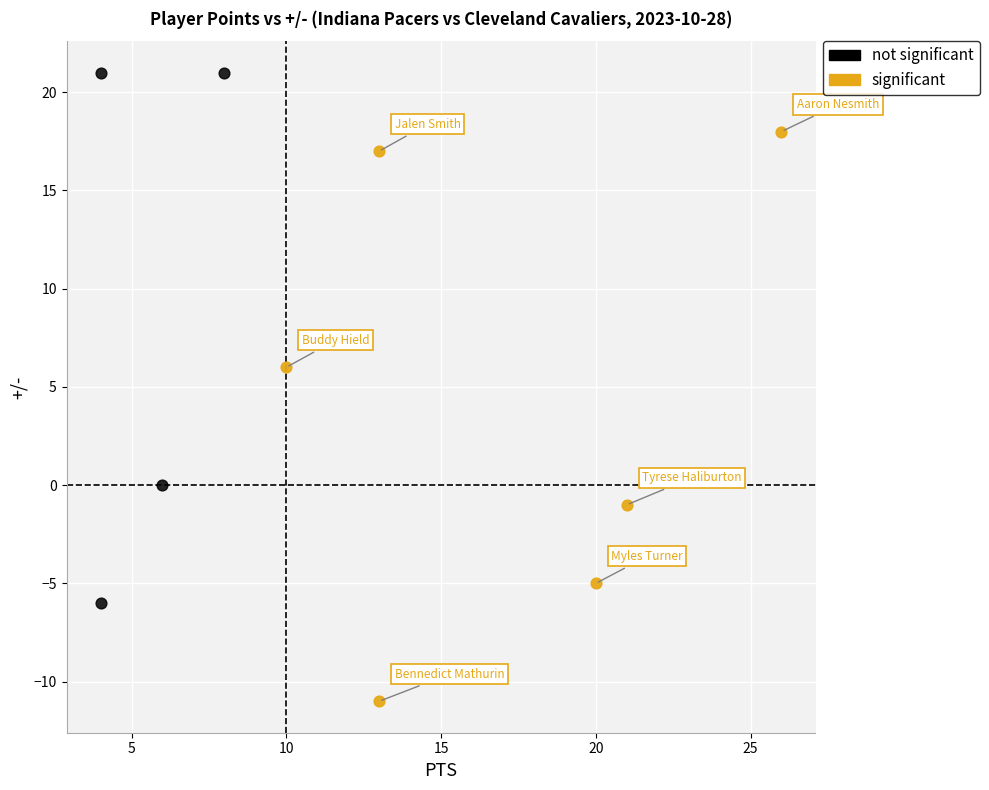

Which series reaches the minimum Y coordinate?

significant